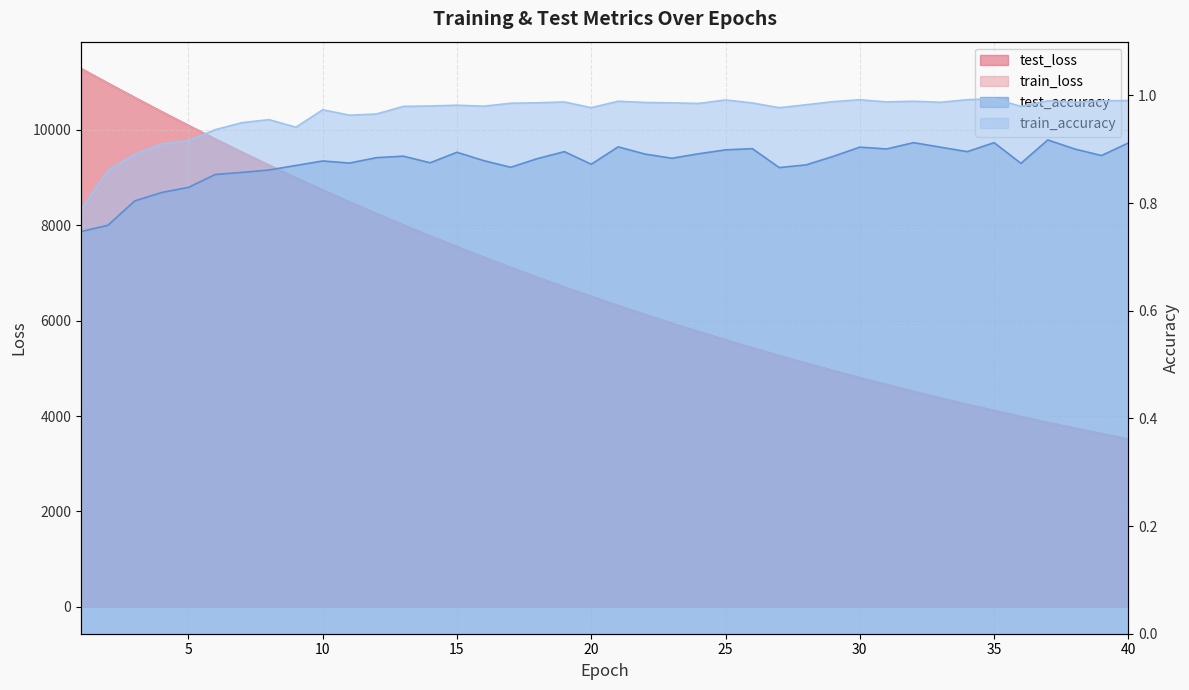

True or false: test_loss and test_accuracy cross at least once.

False